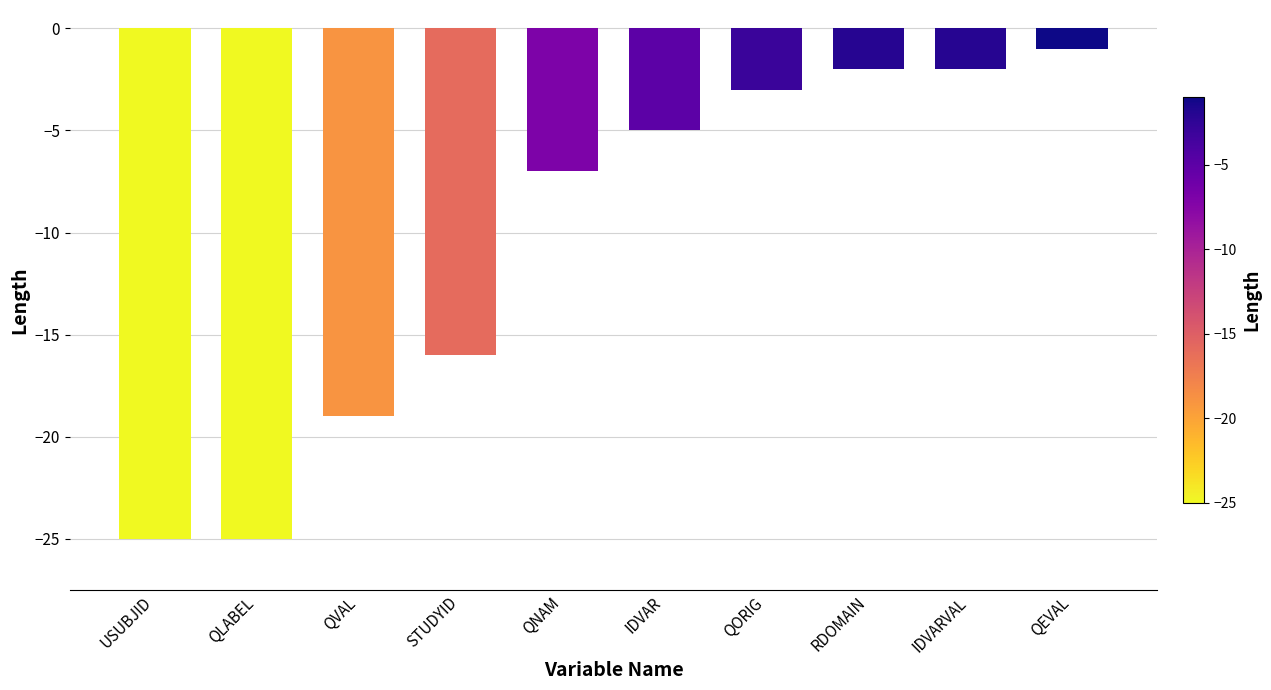

What is the minimum value shown in the chart?

-25